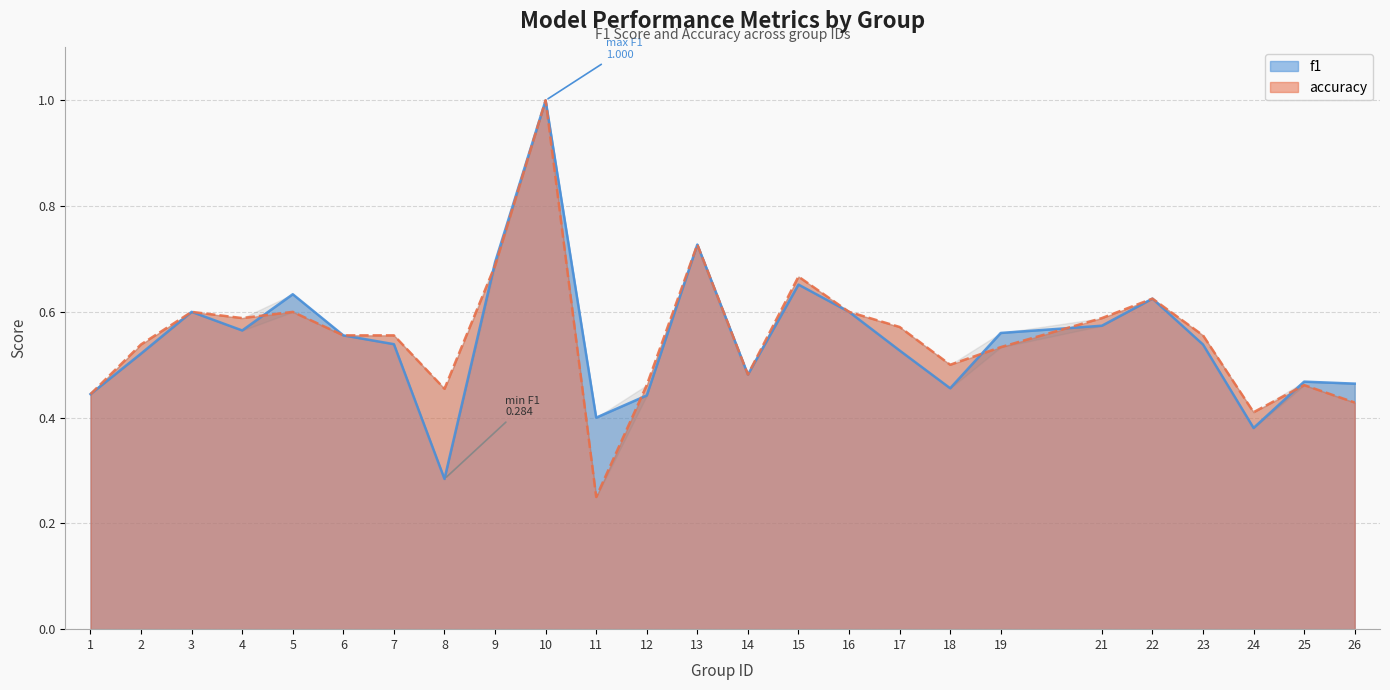

Count the accuracy values in the range 0 to 1.

25